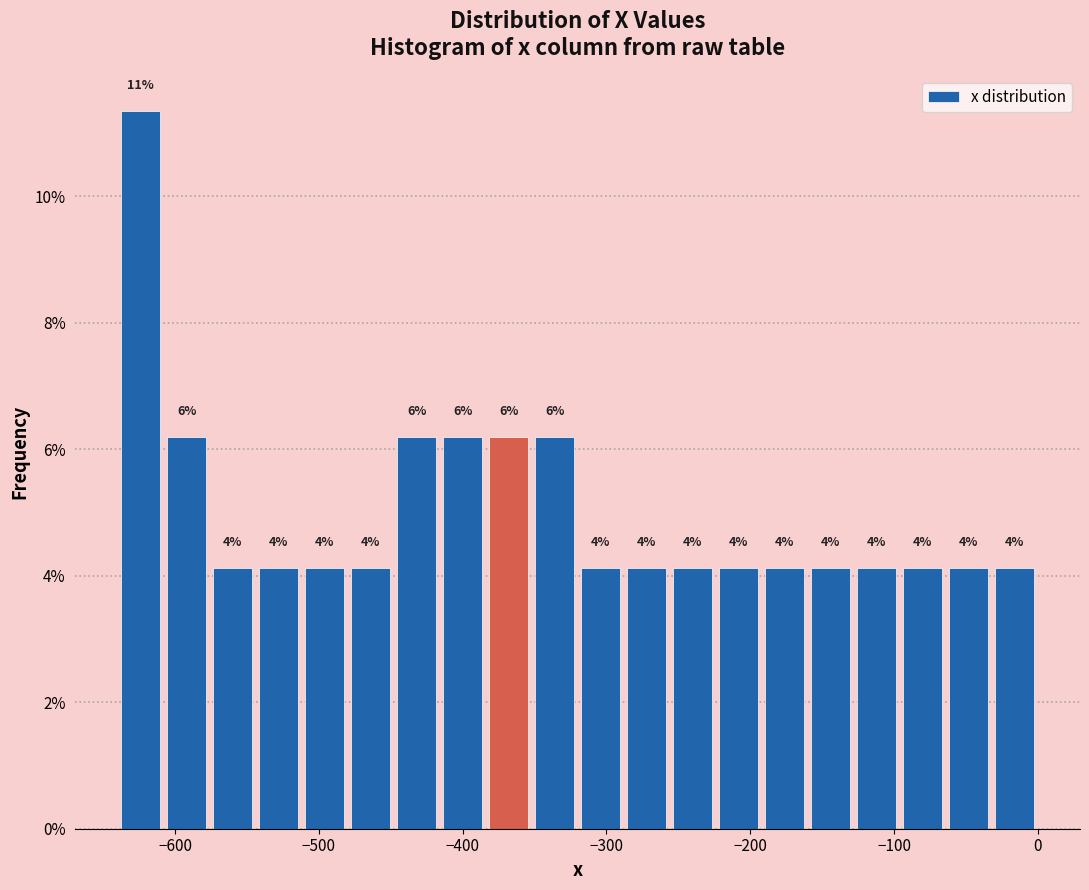

Read against the x-axis, roughly where is the centre of the tallest bar?

-620